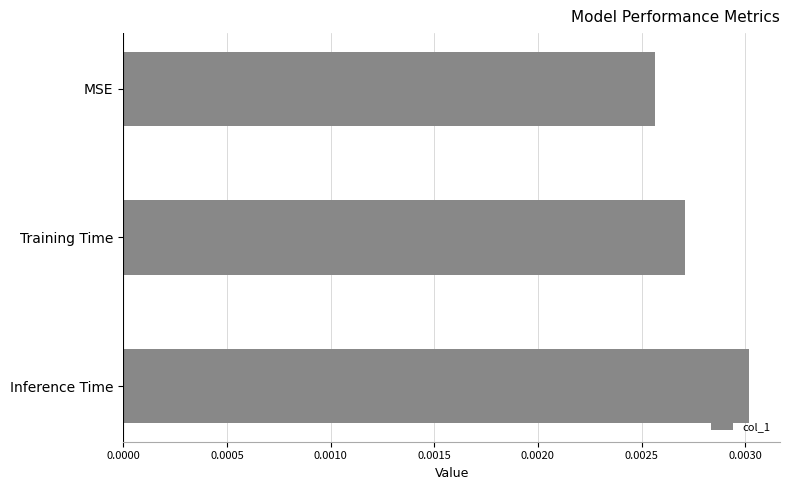

List the labels in order of value, largest first.

Inference Time, Training Time, MSE